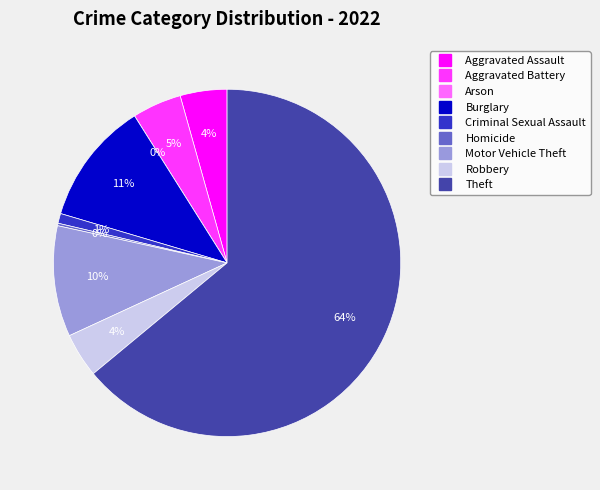

True or false: Arson accounts for 0% of the total.

True